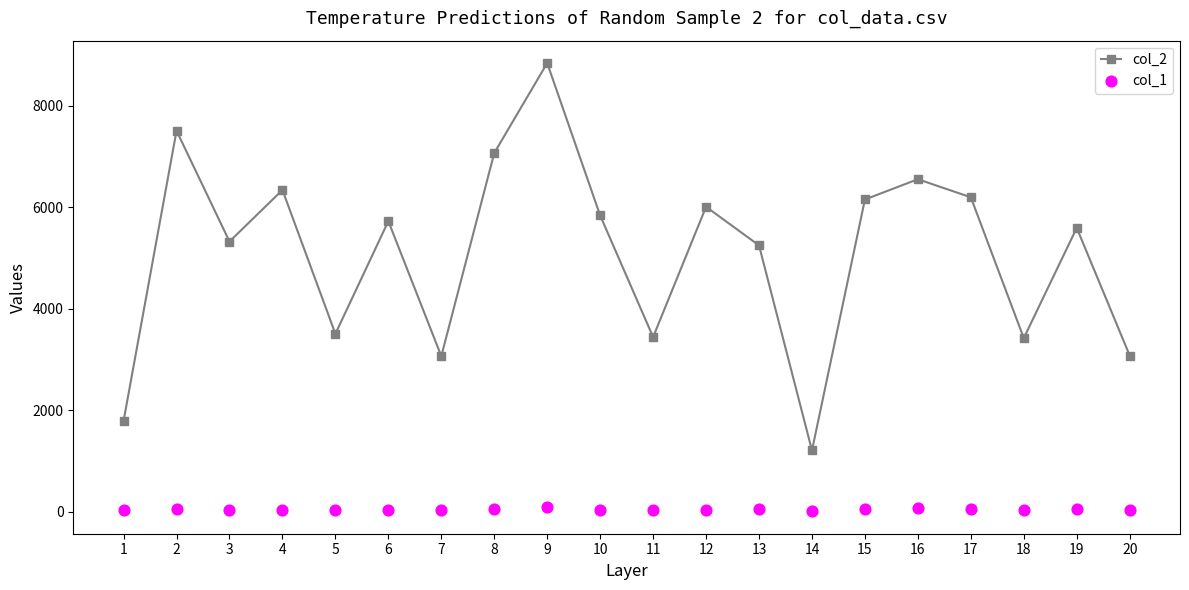

Which series has the largest Y range (max minus min)?

col_2